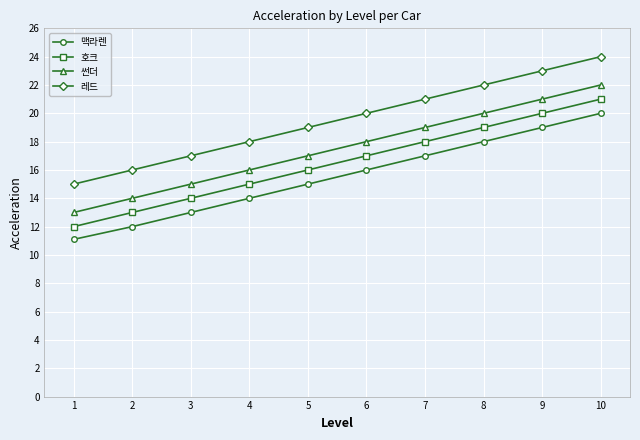

What is the difference between the maximum and minimum values in the 호크 series?

9.0